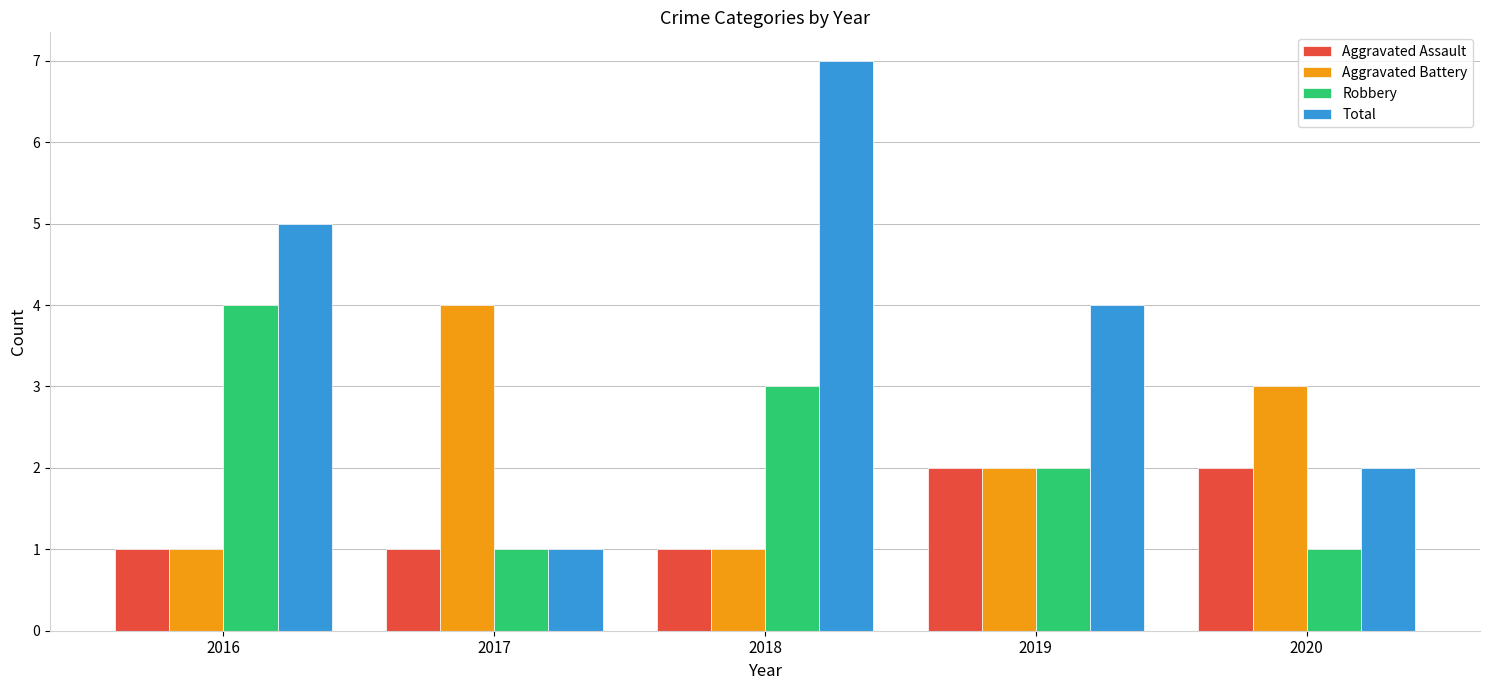

What is the minimum value shown in the chart?

1